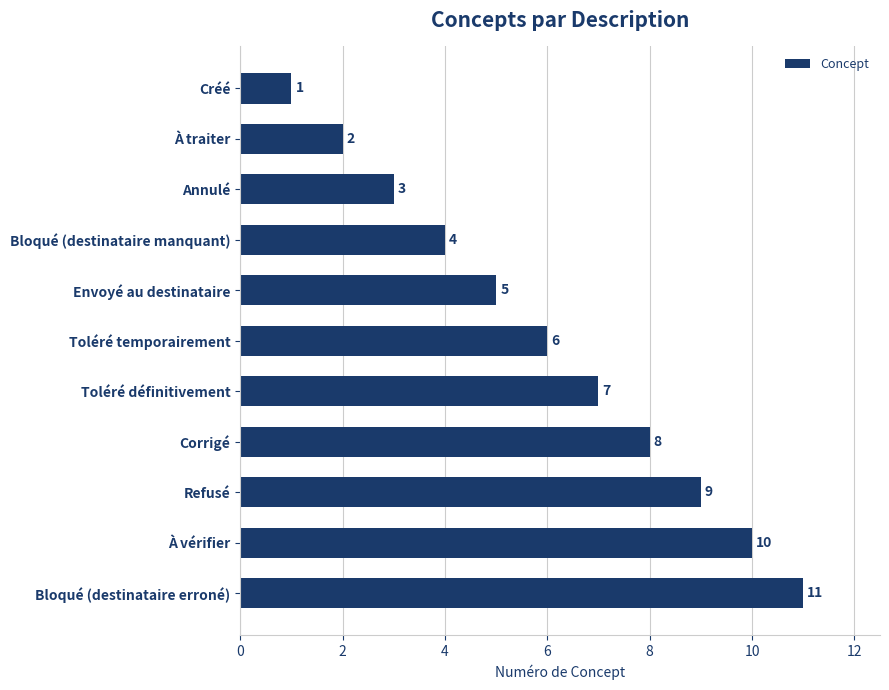

Are the bars grouped side by side (vs. stacked)?

No